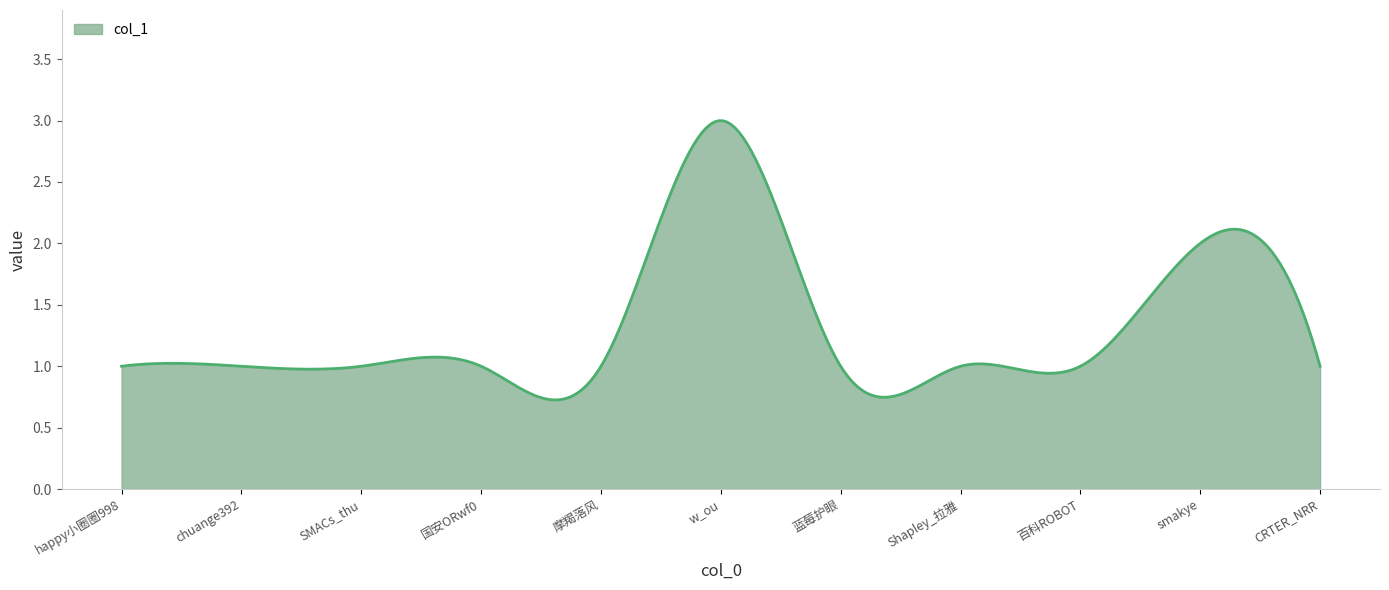

What is the greatest value displayed?

3.0